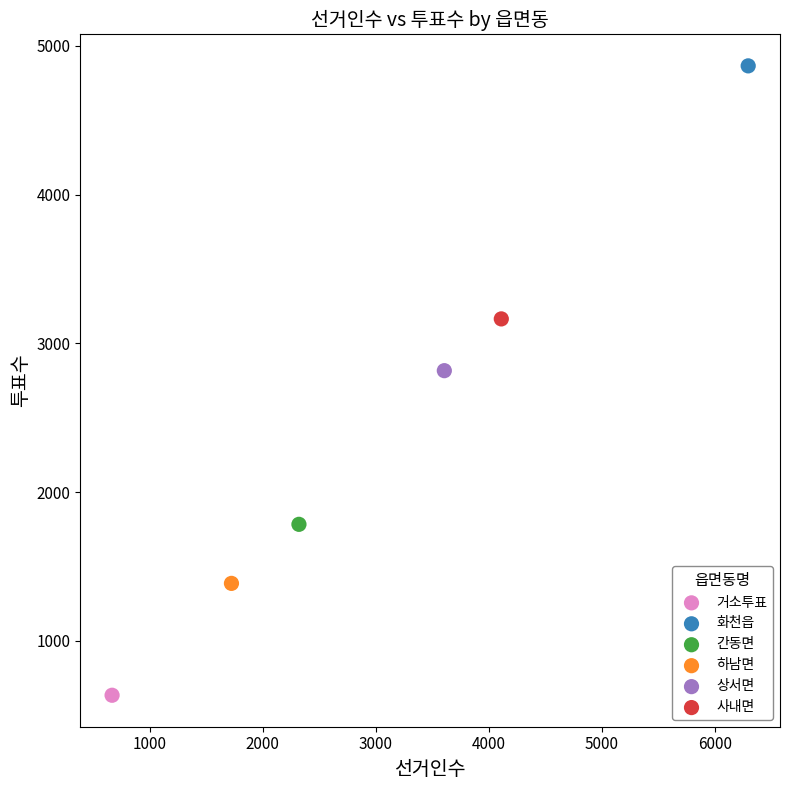

Which series reaches the minimum Y coordinate?

거소투표